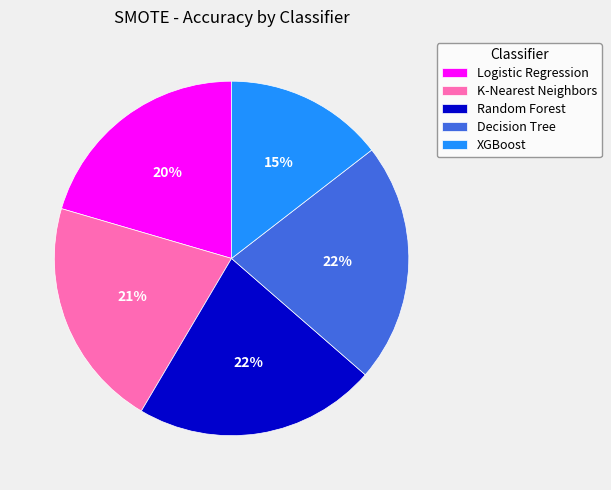

Is it true that K-Nearest Neighbors is 28% of the pie?

False